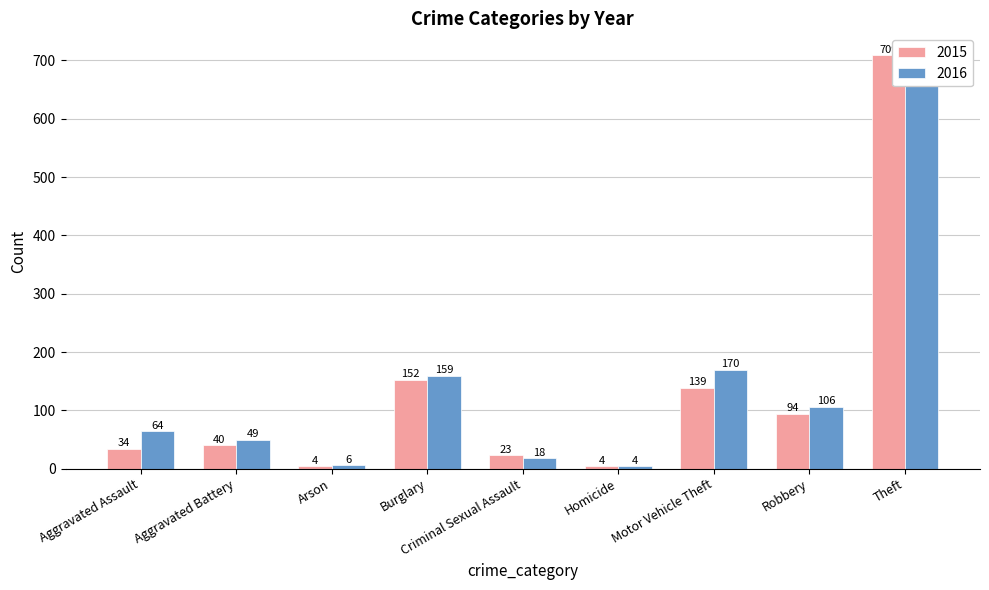

What is the difference between the maximum and minimum values in the 2016 series?

707